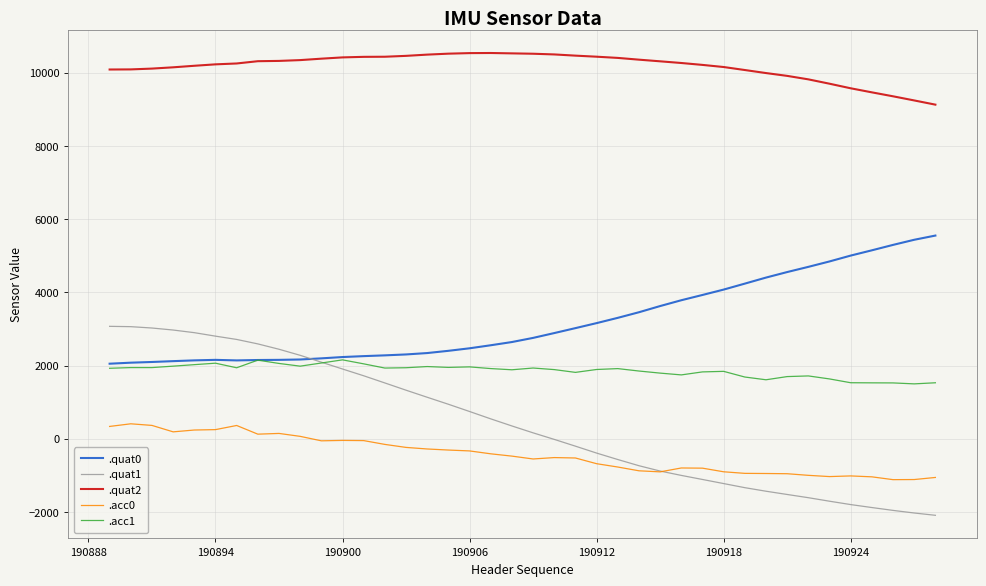

List the series in order of their peak value, lowest first.

.acc0, .acc1, .quat1, .quat0, .quat2